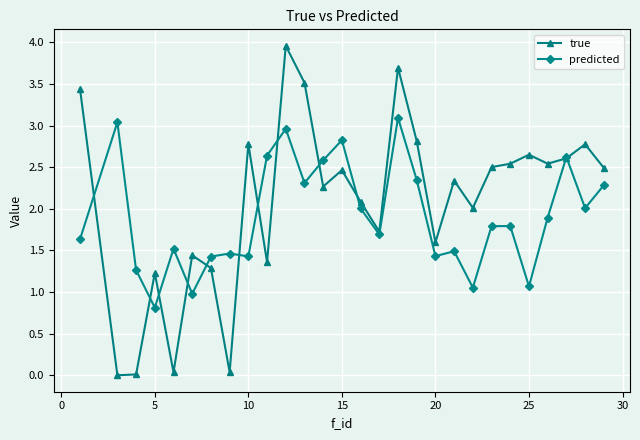

What is the value of the true point at the 10th from the left?

1.4